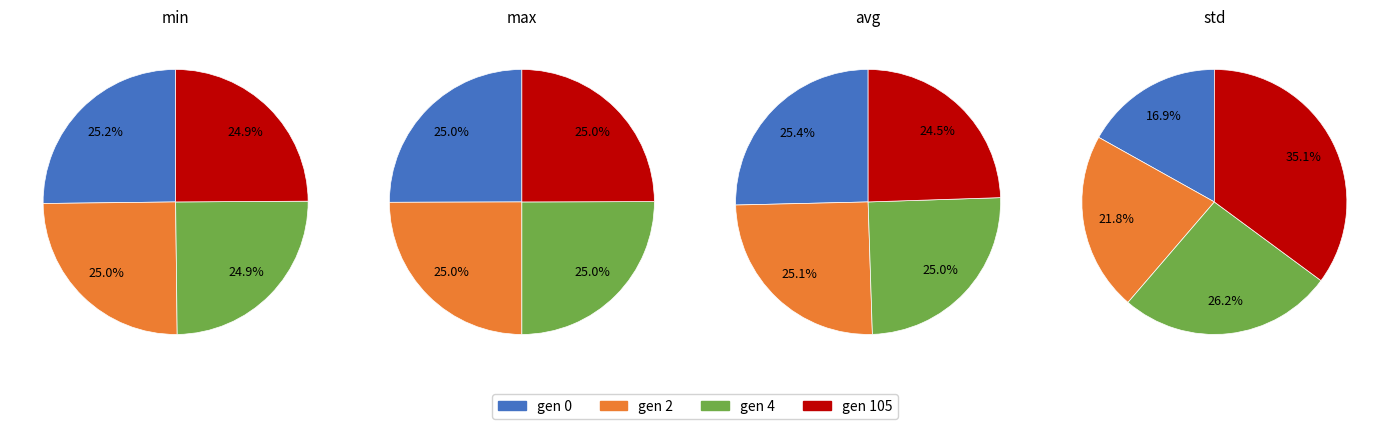

Rank the categories by min value from lowest to highest.

gen 4, gen 105, gen 2, gen 0